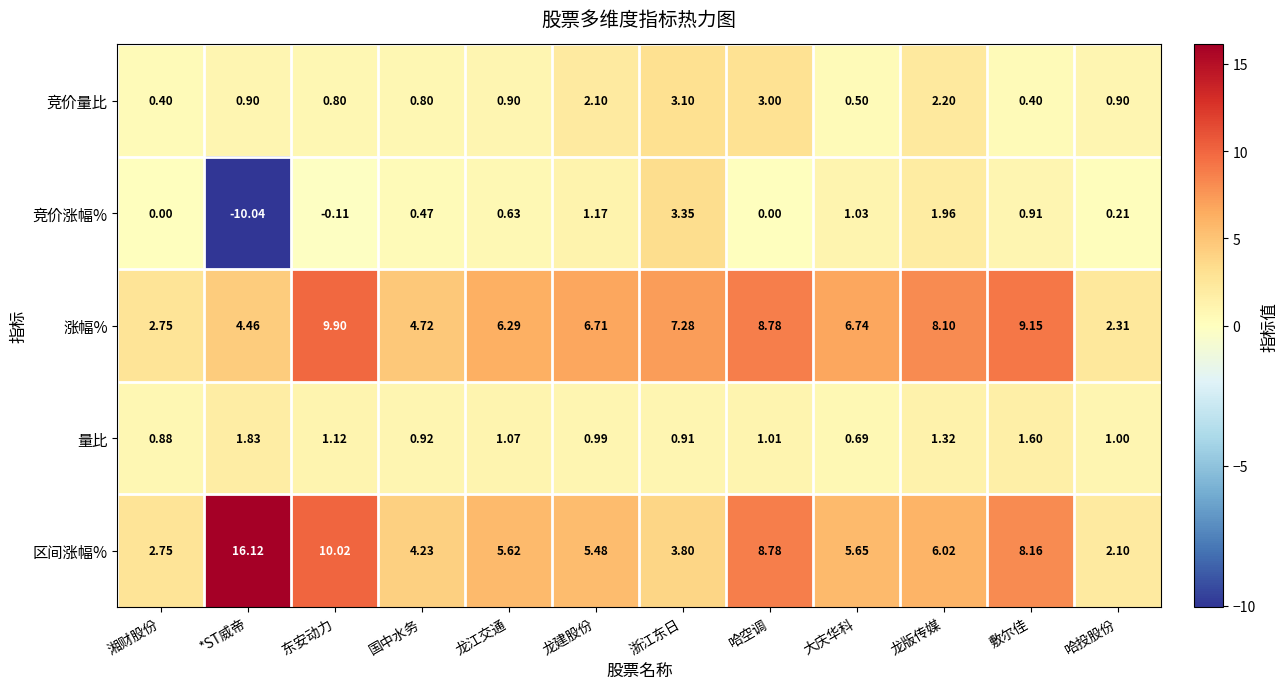

List the series in order of their peak value, lowest first.

量比, 竞价量比, 竞价涨幅%, 涨幅%, 区间涨幅%